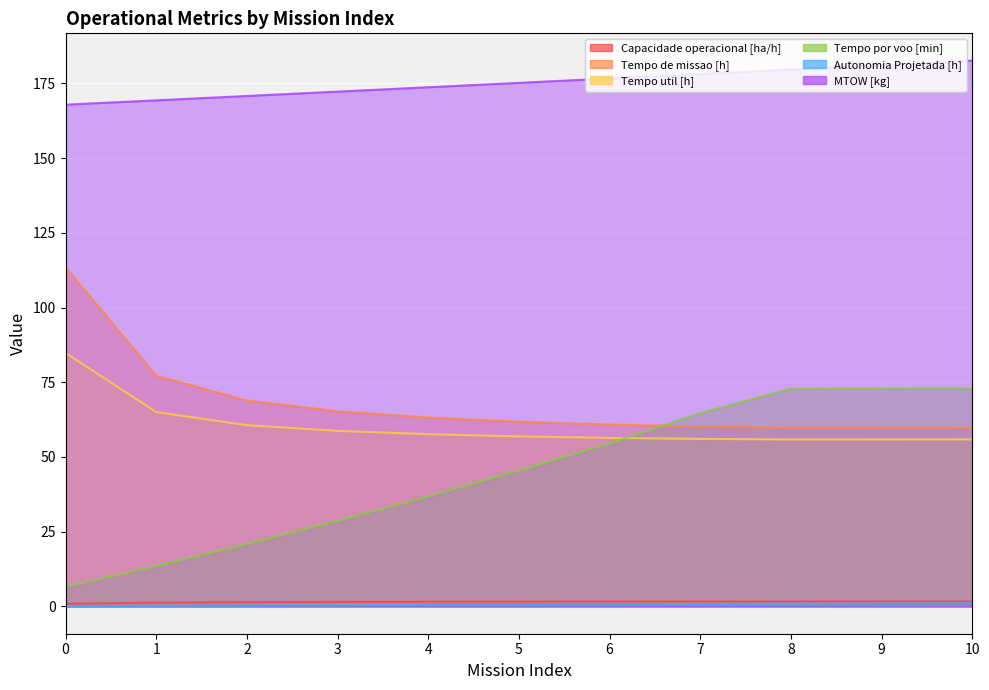

Which has a higher value, 4 or 6?

6